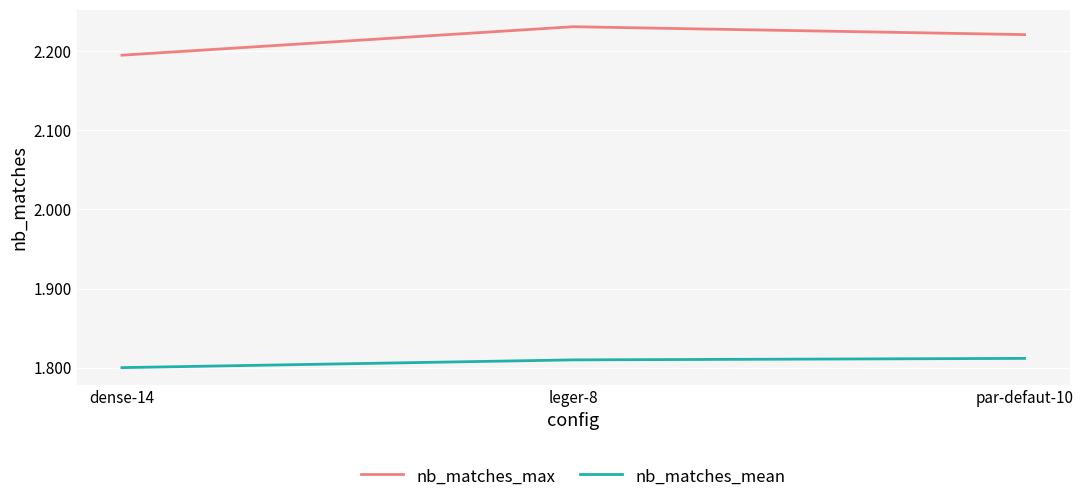

Is this an area chart (filled region under the line)?

No